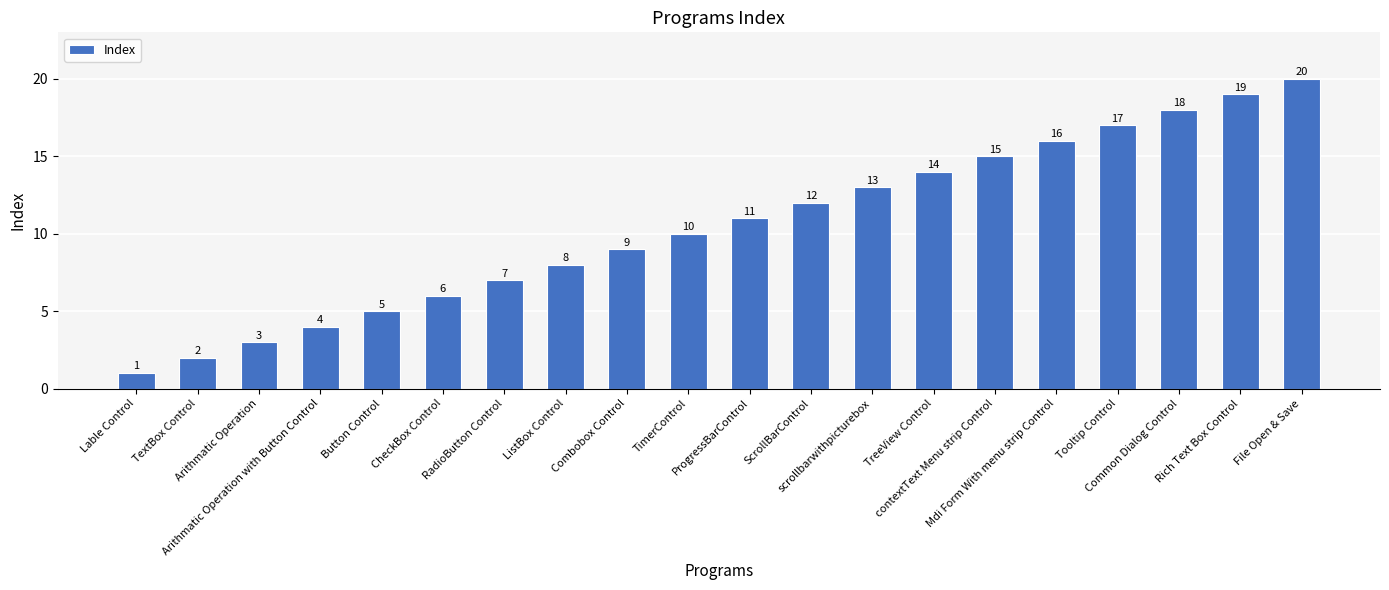

Reading left to right, transcribe all the data shown in this chart.

1	2	3	4	5	6	7	8	9	10	11	12	13	14	15	16	17	18	19	20